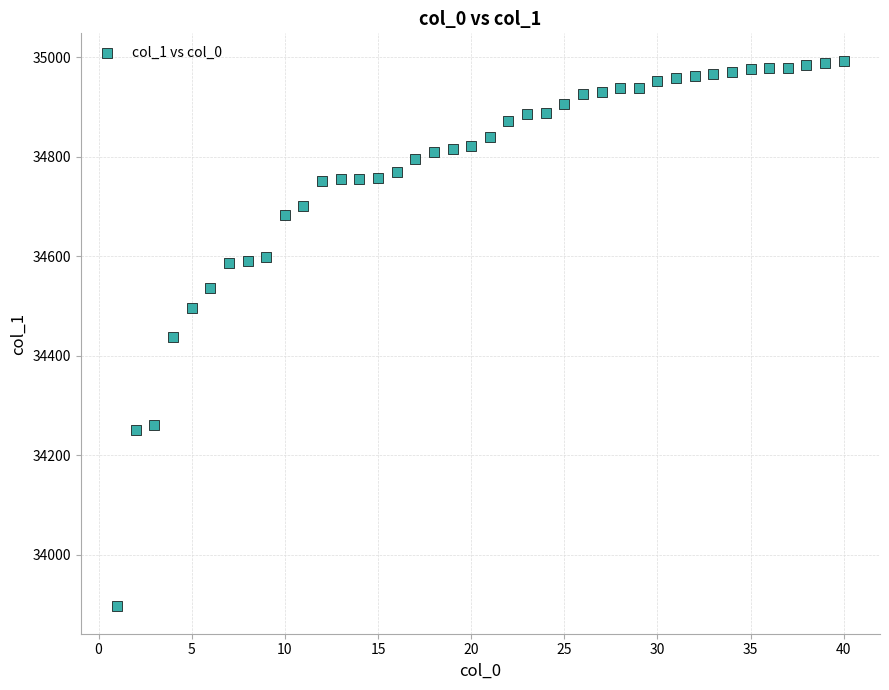

What is the range of X values (max minus min)?

39